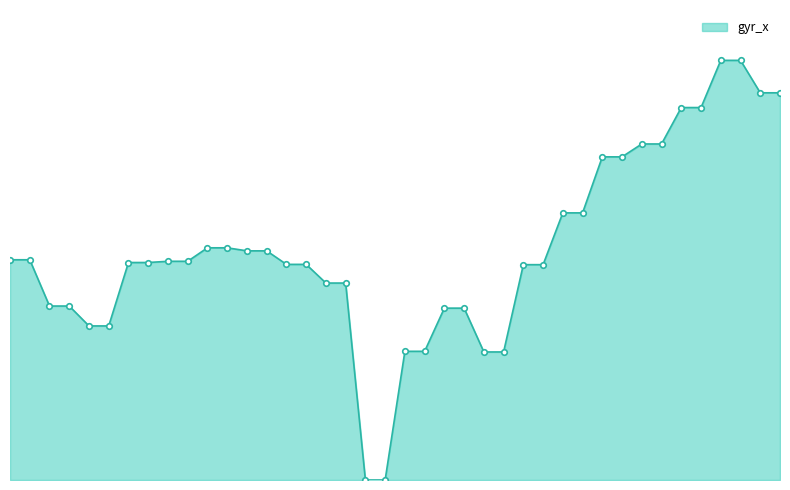

Does the chart display data point markers on the line(s)?

No